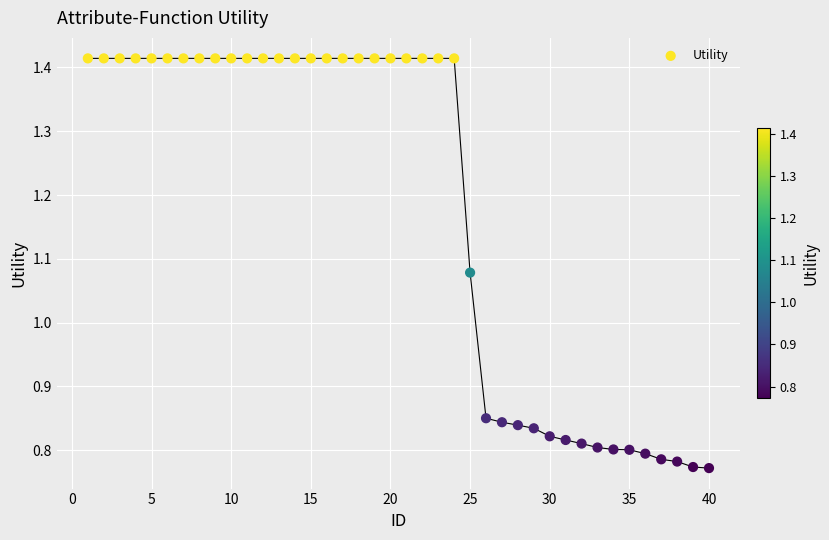

What is the range of X values (max minus min)?

39.0